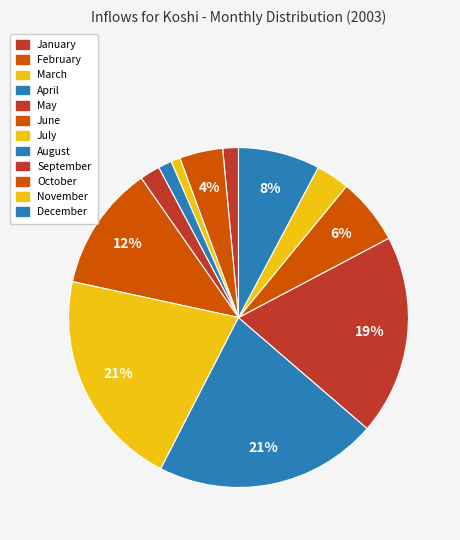

Does any single category account for the majority?

No